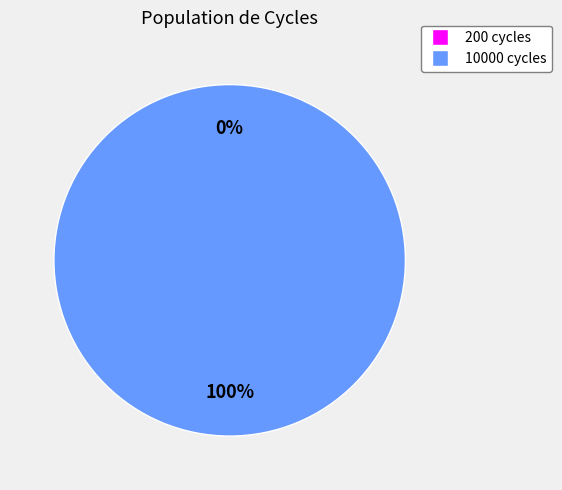

What is the majority slice?

10000